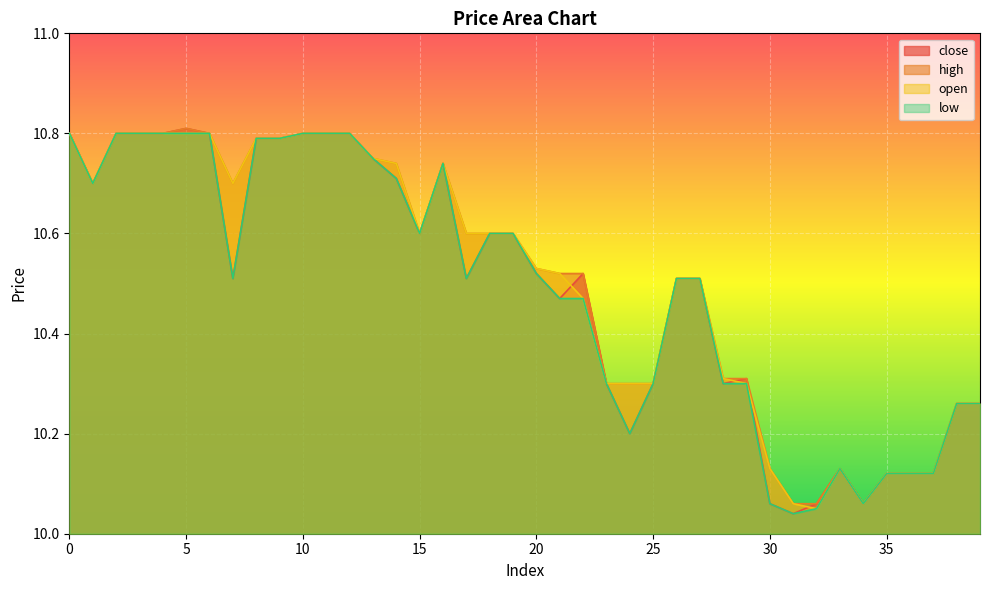

What is the sum of the low values at 39 and 18?

20.9